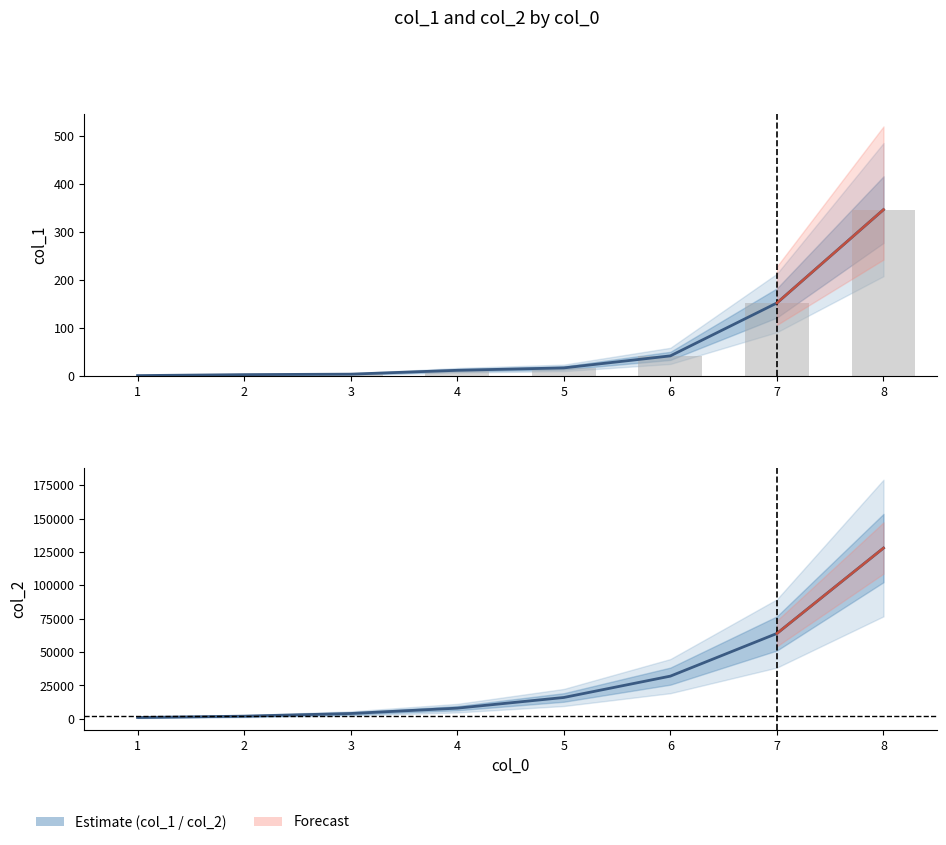

Where is col_1 bars nearest to the value 173?

7